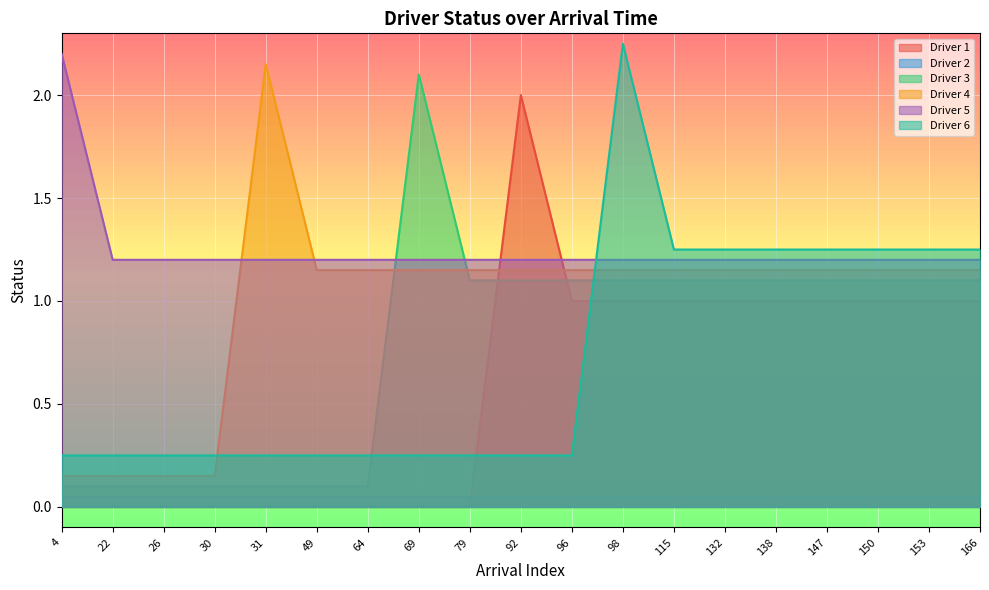

How many intersections are there between Driver 4 and Driver 6?

2